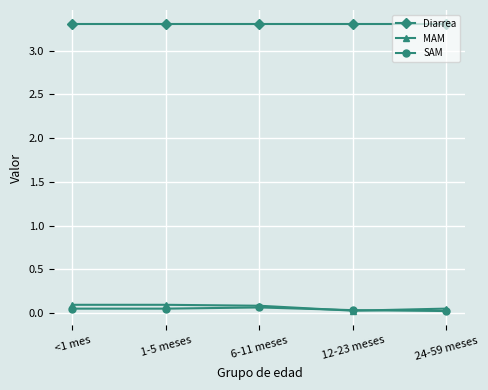

Which series has the largest total across all categories?

Diarrea